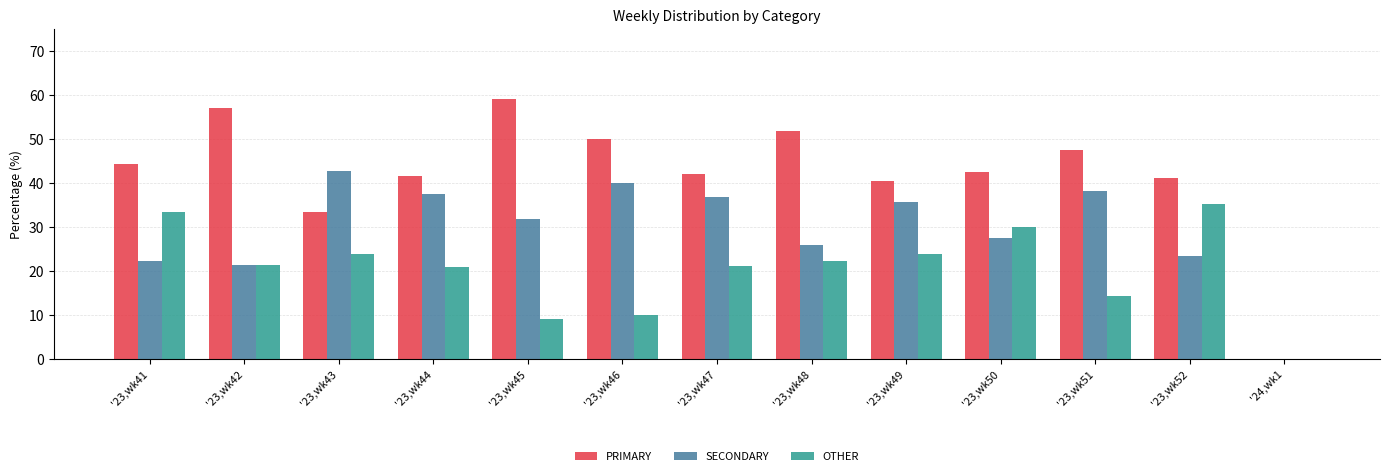

What are all the series names shown in the legend?

PRIMARY, SECONDARY, OTHER